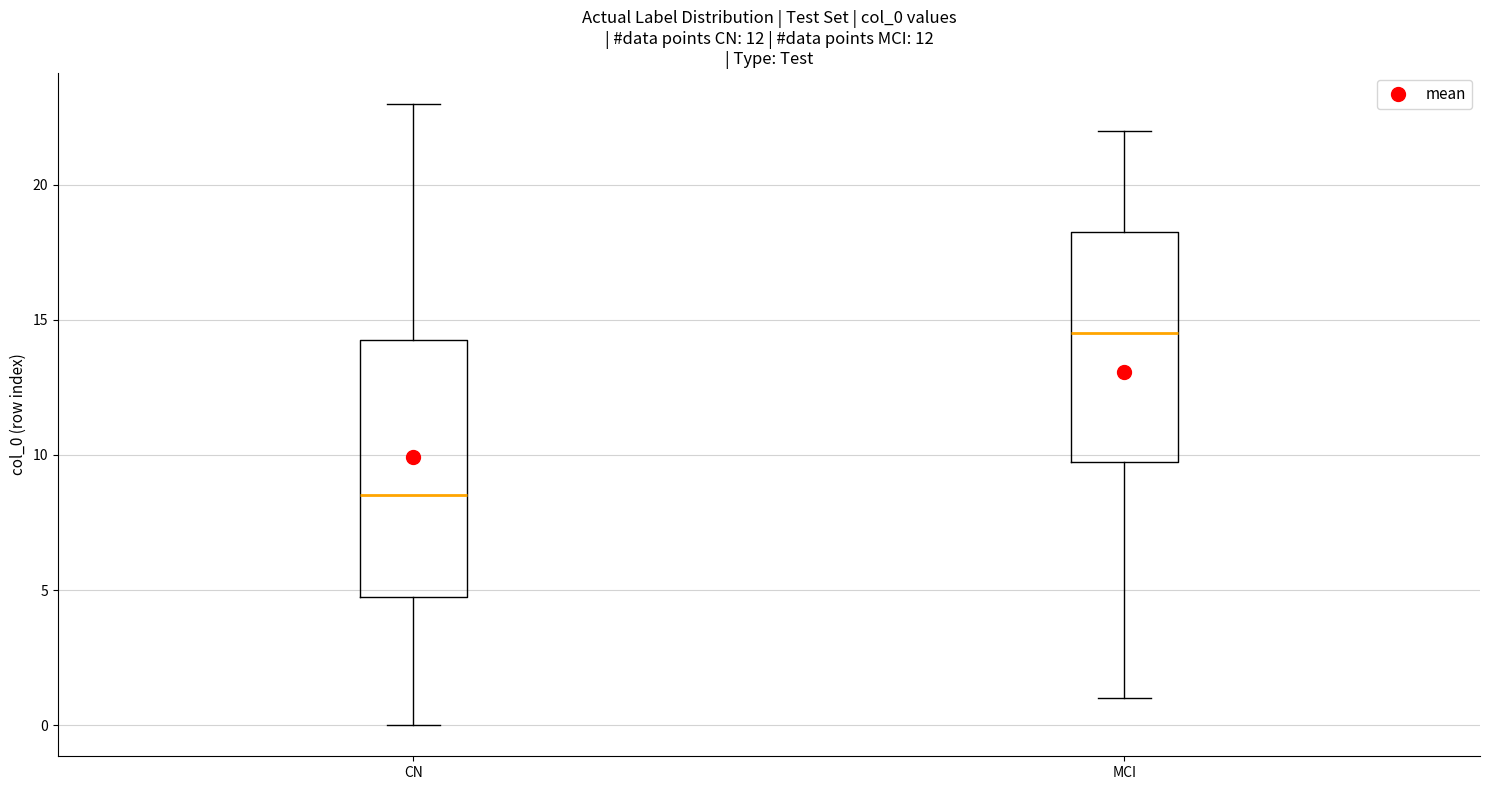

Reading left to right, read every box against the y-axis: the position of its median line, the range the box covers, and the ends of its whiskers. The values are not printed on the chart, so give them approximately, as read against the axis.

CN: median 8.5, box 5.0 to 14.5, whiskers 0.0 to 23.0
MCI: median 14.5, box 10.0 to 18.5, whiskers 1.0 to 22.0